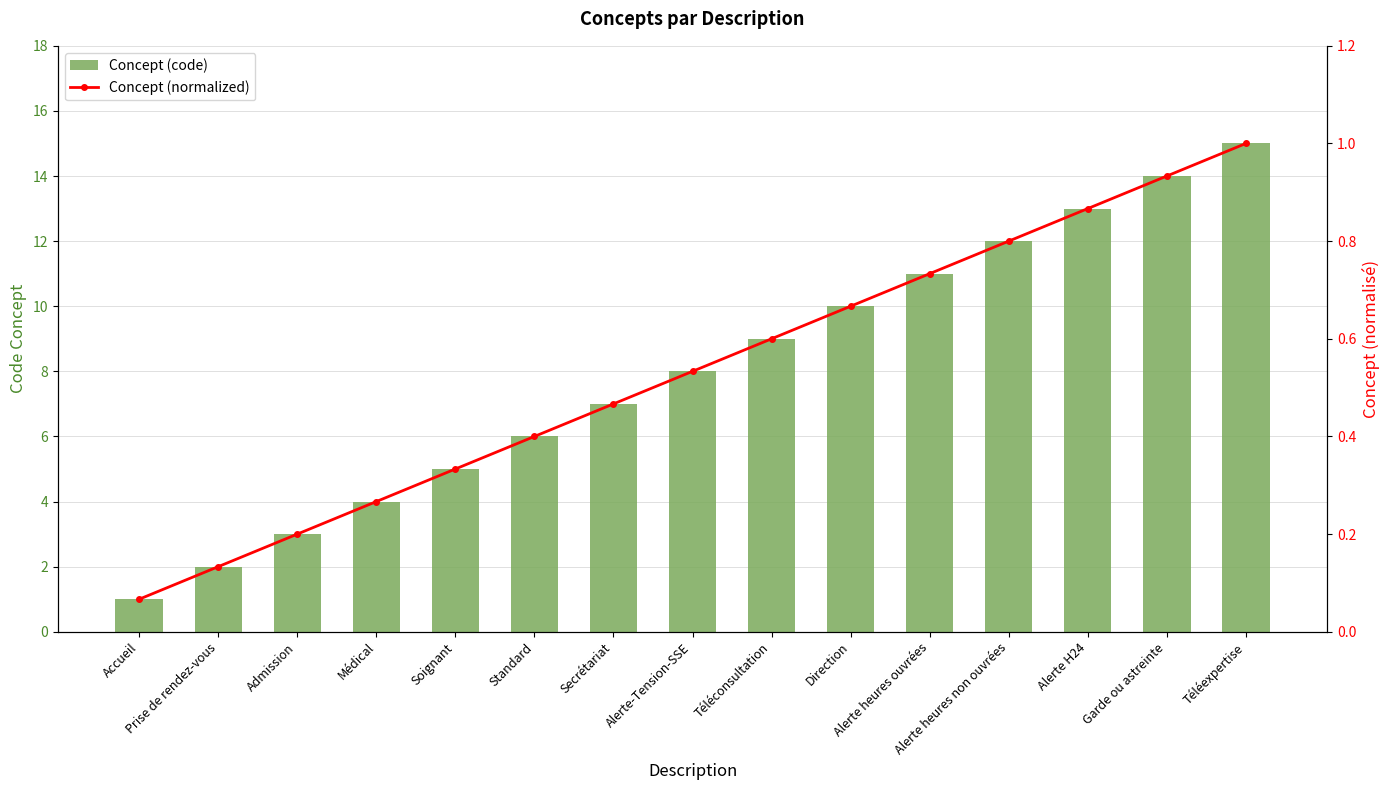

At which label is Concept (normalized) closest to 0?

Accueil